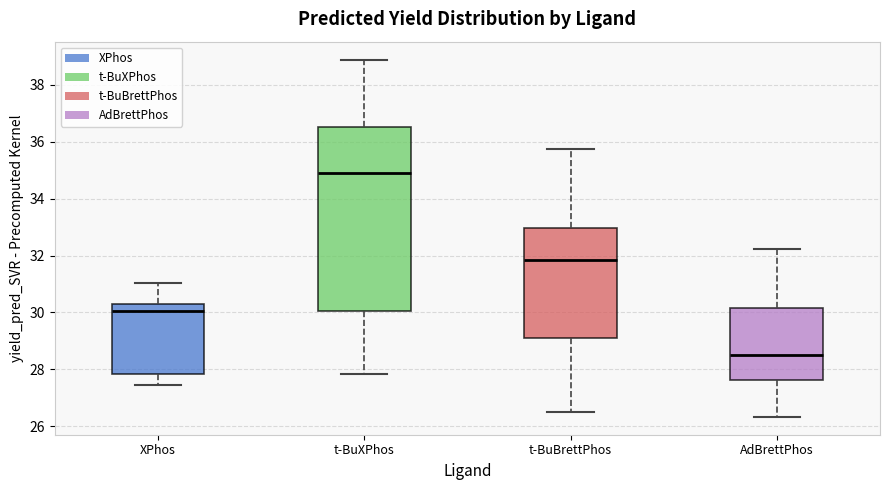

Which box is the tallest, from its lower edge to its upper edge?

t-BuXPhos